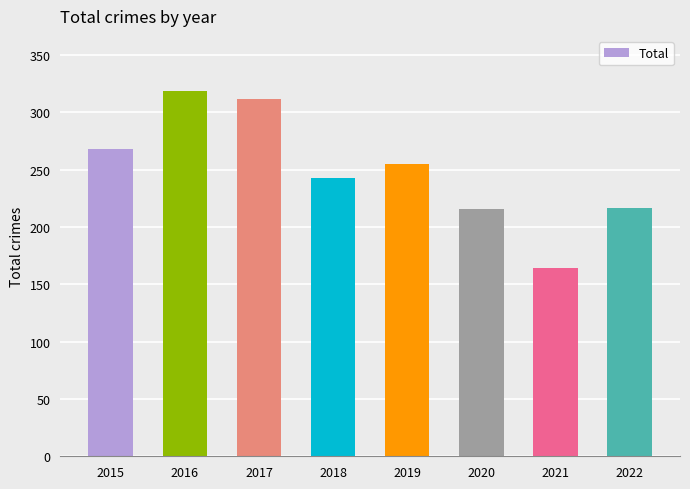

The value at 2016 is 217. True or false?

False